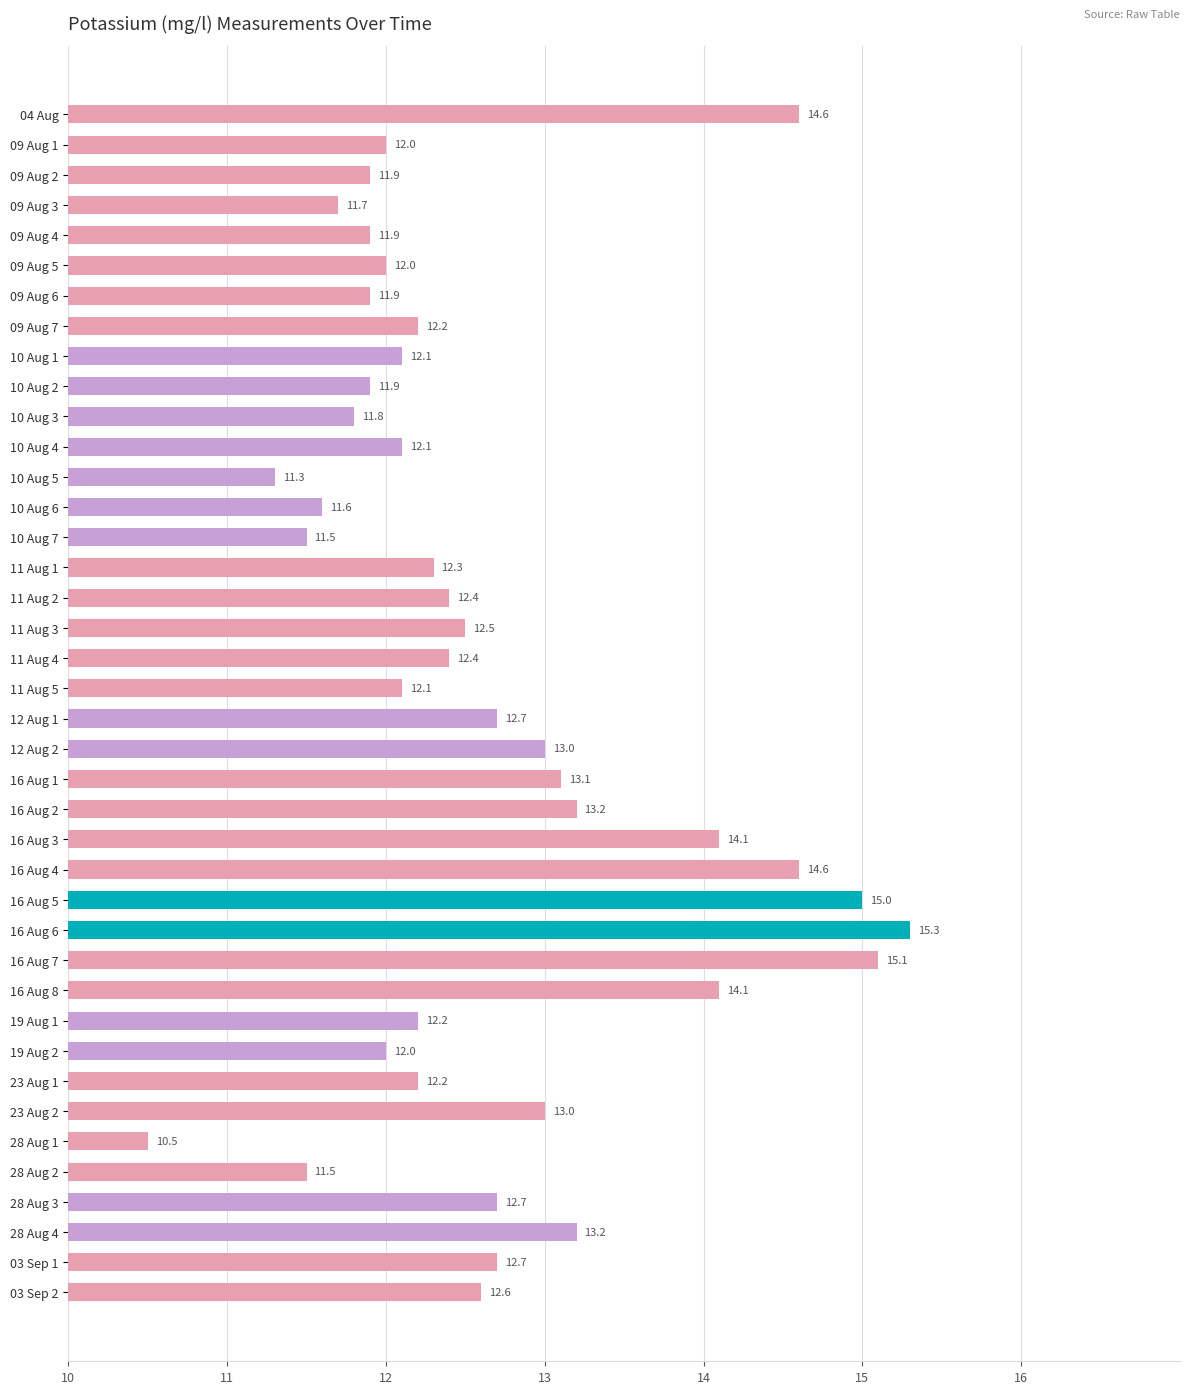

What is the greatest value displayed?

15.3